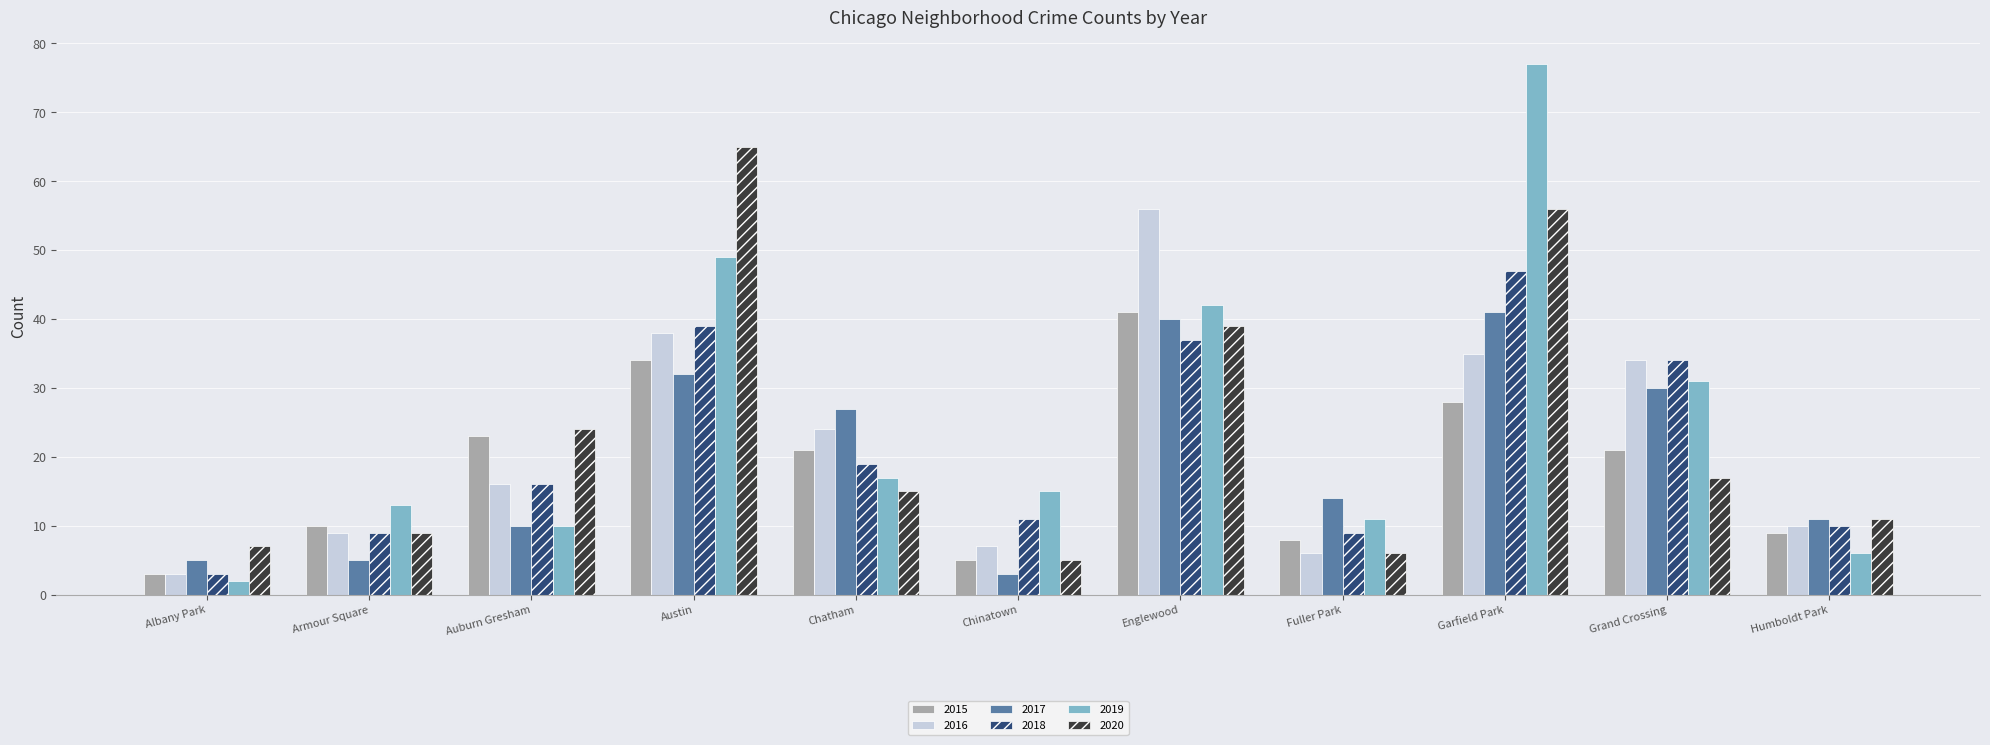

What position from the left is Humboldt Park?

11